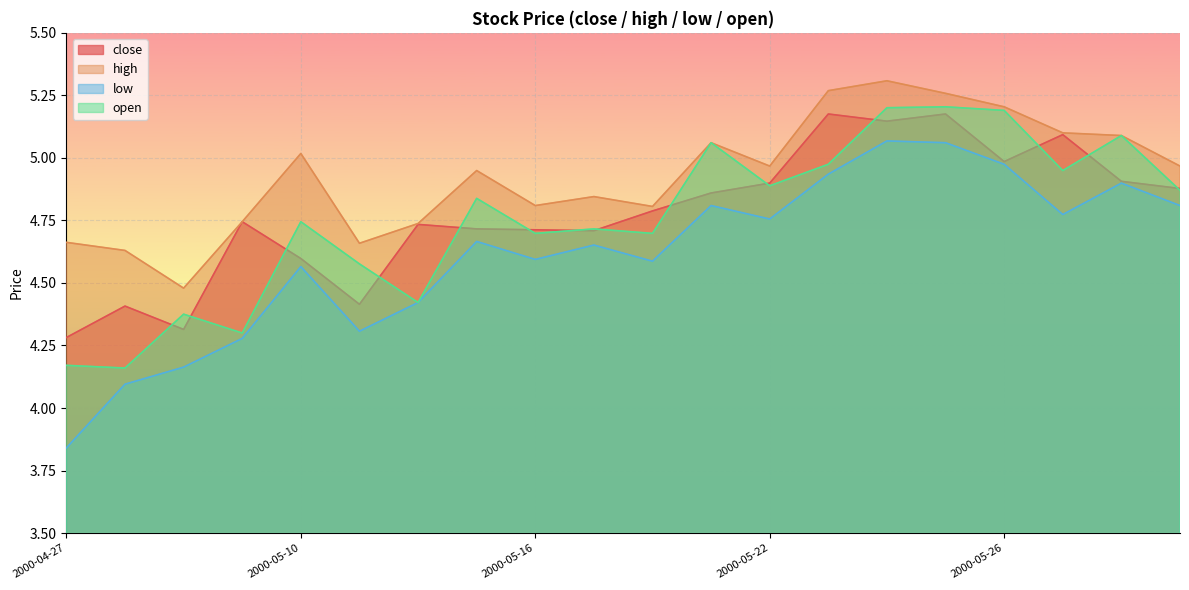

In high, how many points are higher than both neighbors (excluding endpoints)?

5